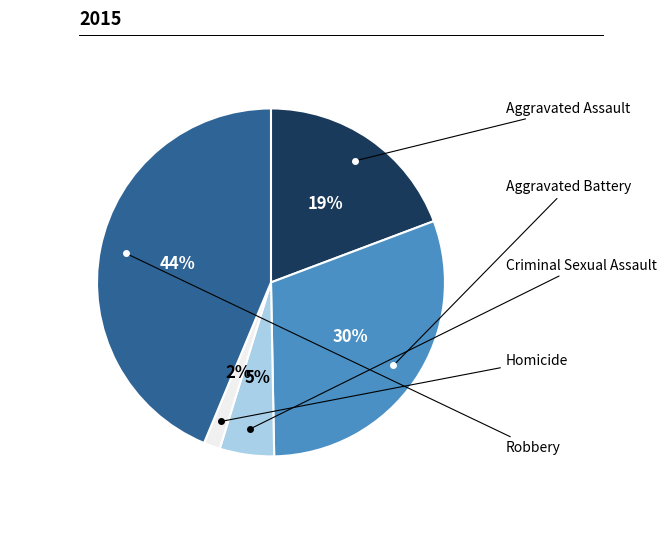

How many slices are in this pie chart?

5